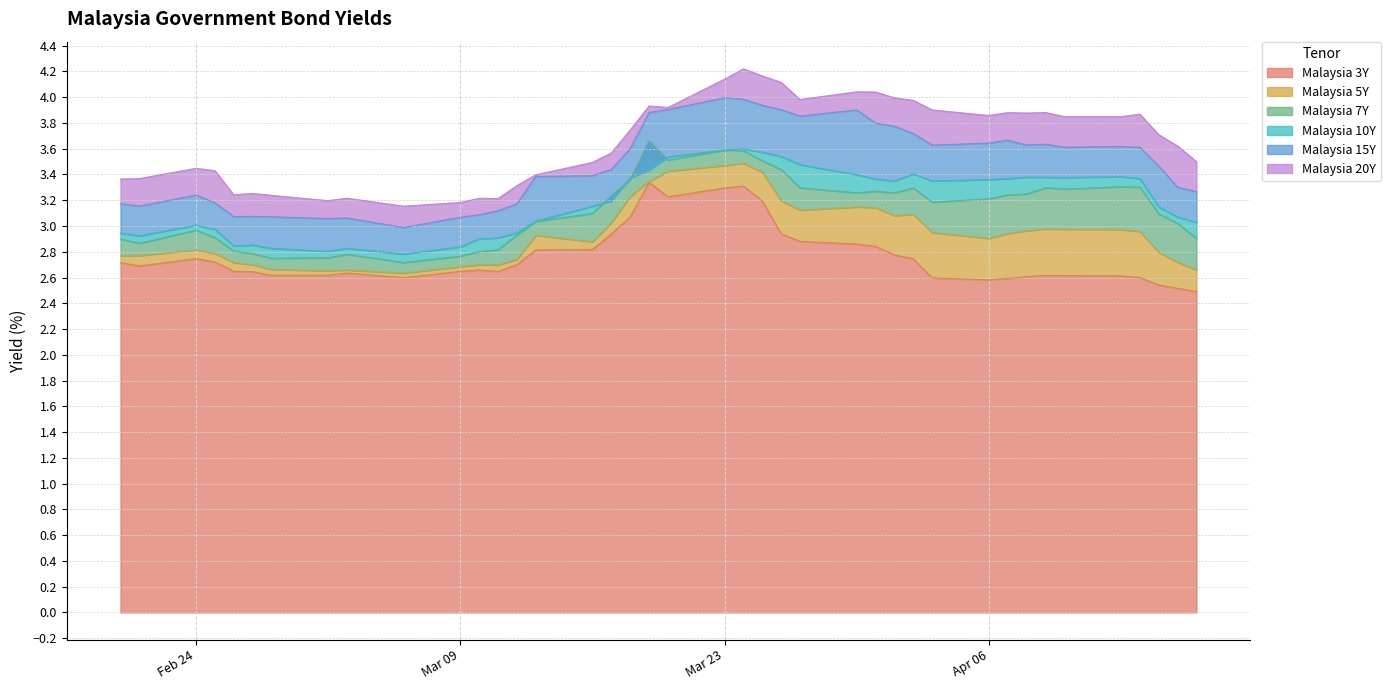

Is it true that Malaysia 5Y equals 0.7 at 2020-04-07?

False